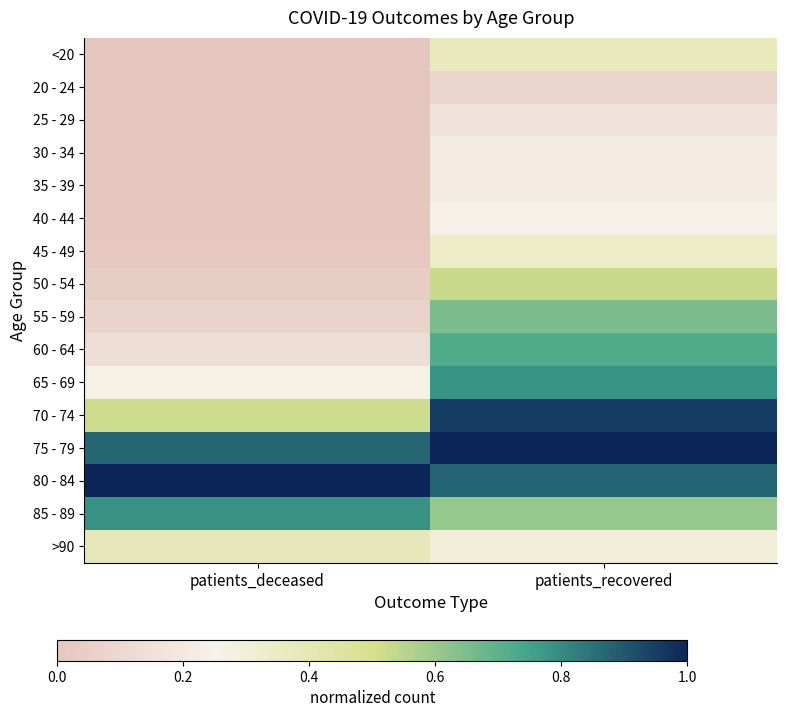

At which category is the sum across all series the highest?

patients_recovered